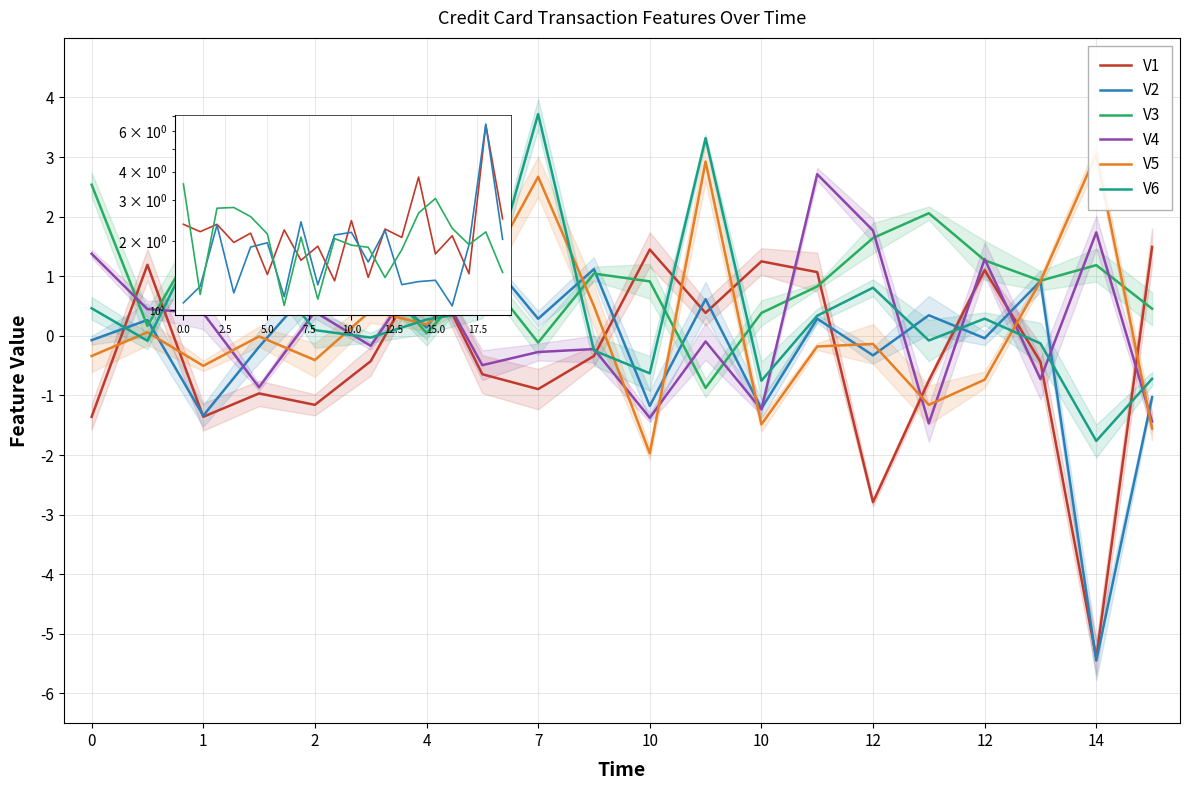

At which label is V1 closest to 3?

19